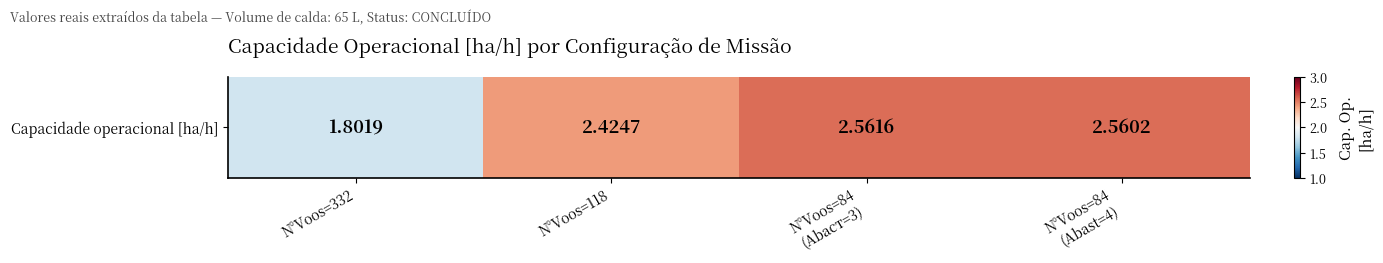

Rank the categories by value from highest to lowest.

N°Voos=84
(Abaст=3), N°Voos=84
(Abast=4), N°Voos=118, N°Voos=332